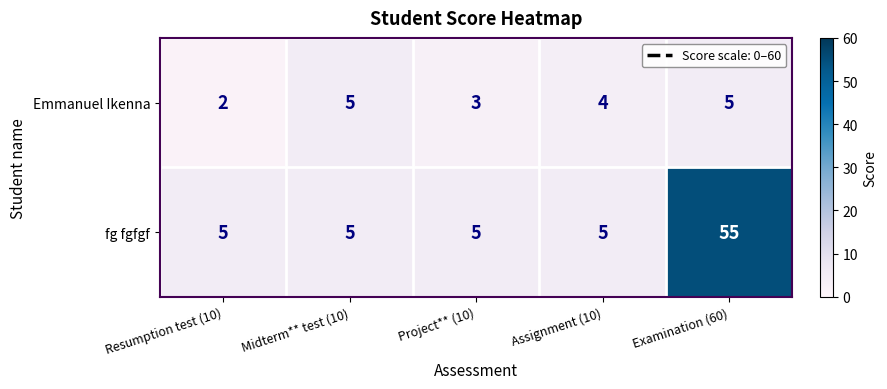

What is the smallest value displayed?

2